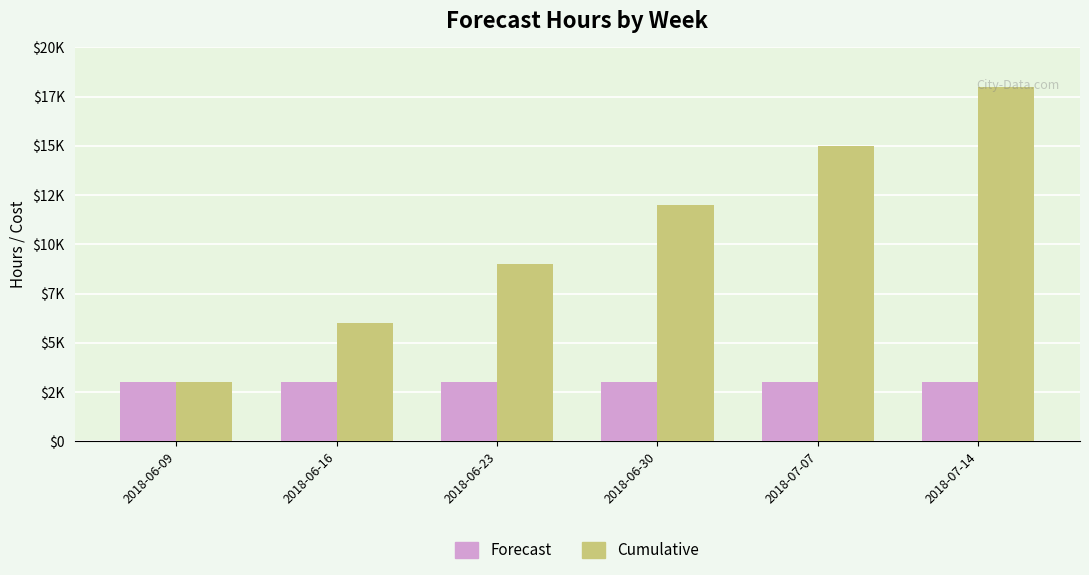

What are all the series names shown in the legend?

Forecast, Cumulative